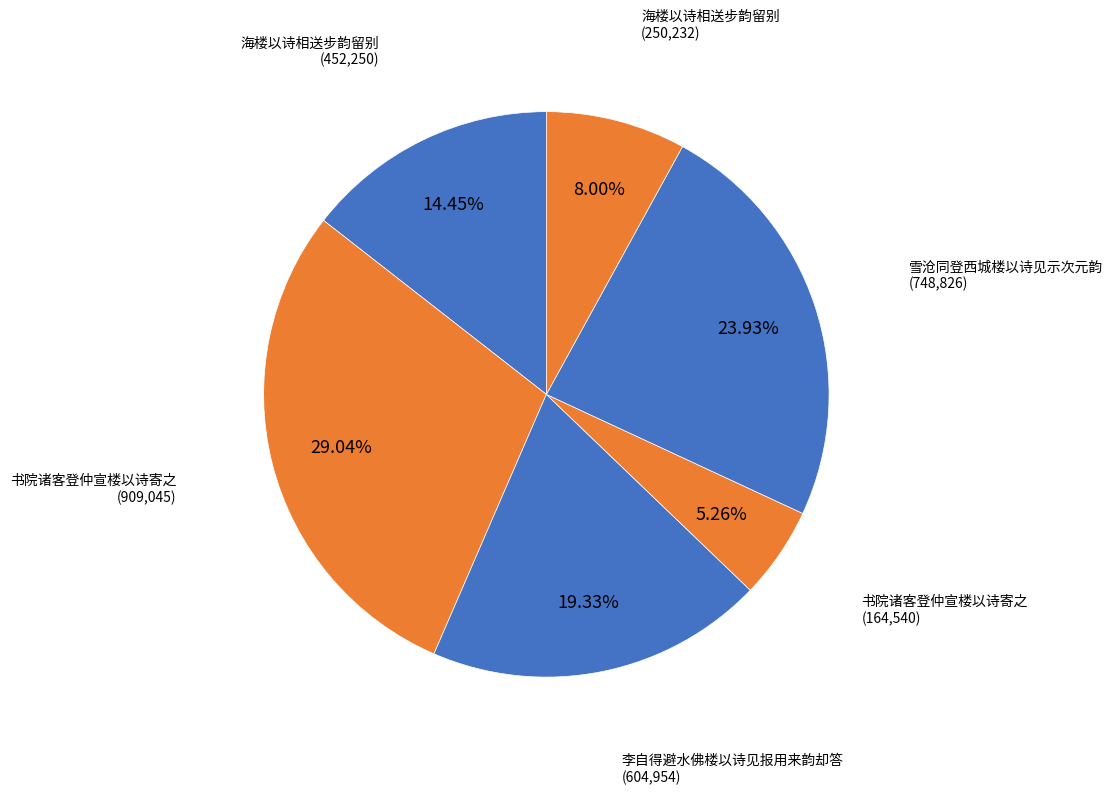

Count the number of slices in the pie.

6